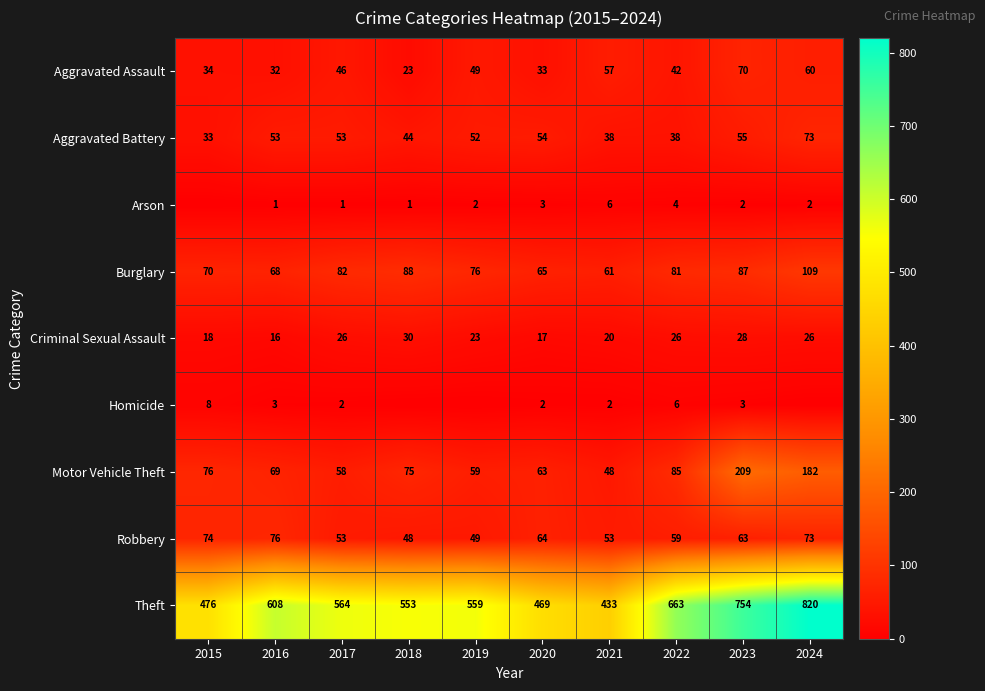

What is the greatest value displayed?

820